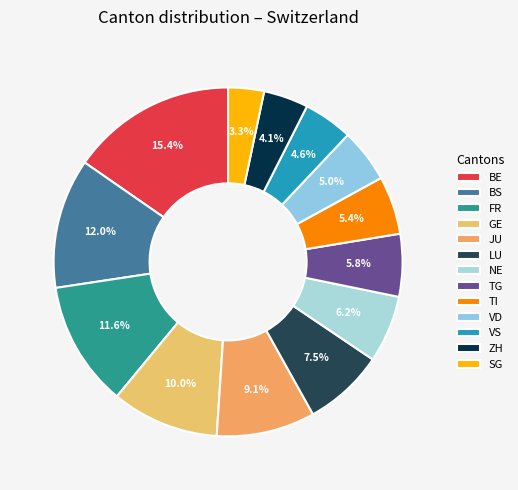

To the nearest percent, what is the difference between the largest and smallest slice percentages?

12%